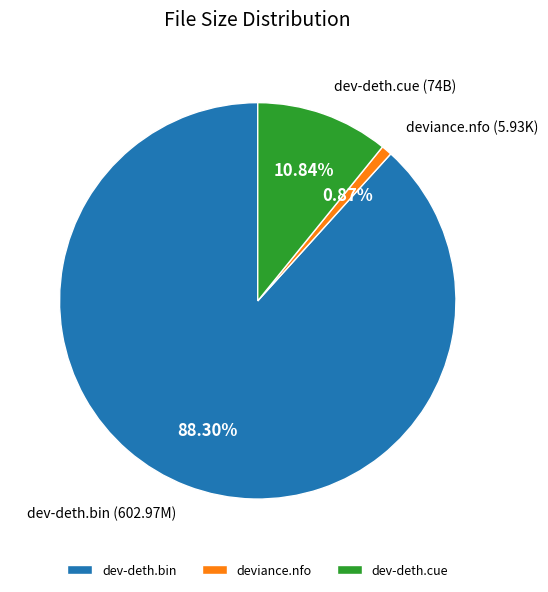

To the nearest percent, what is the difference between the dev-deth.cue and deviance.nfo slice percentages?

10%